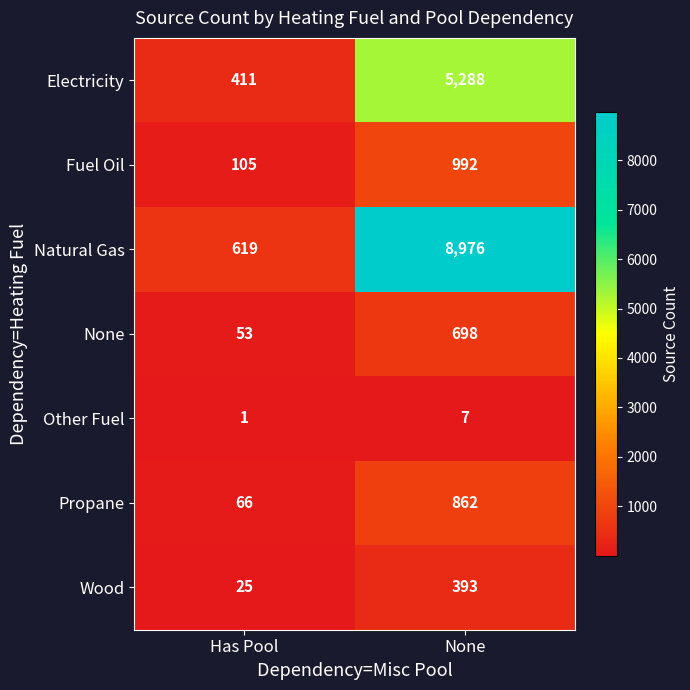

What is the highest value of the Wood series?

393